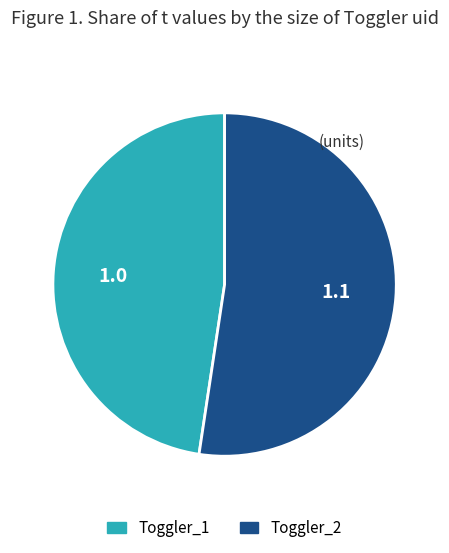

Rank the categories by value from lowest to highest.

Toggler_1, Toggler_2